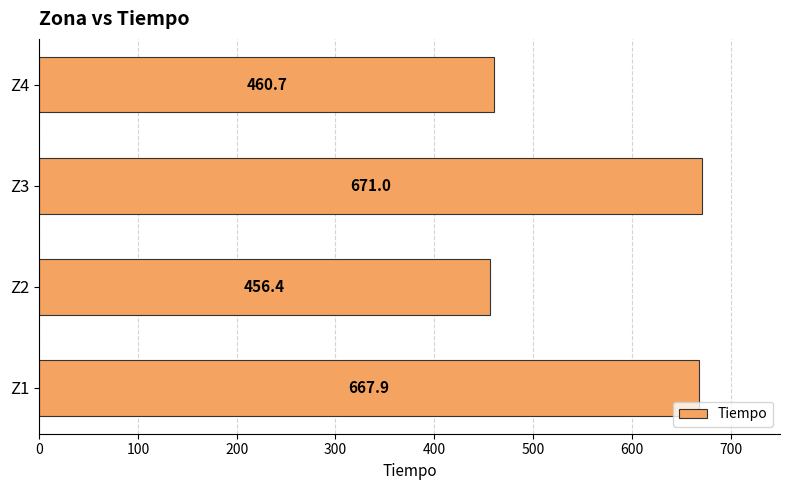

What is the average value?

564.0